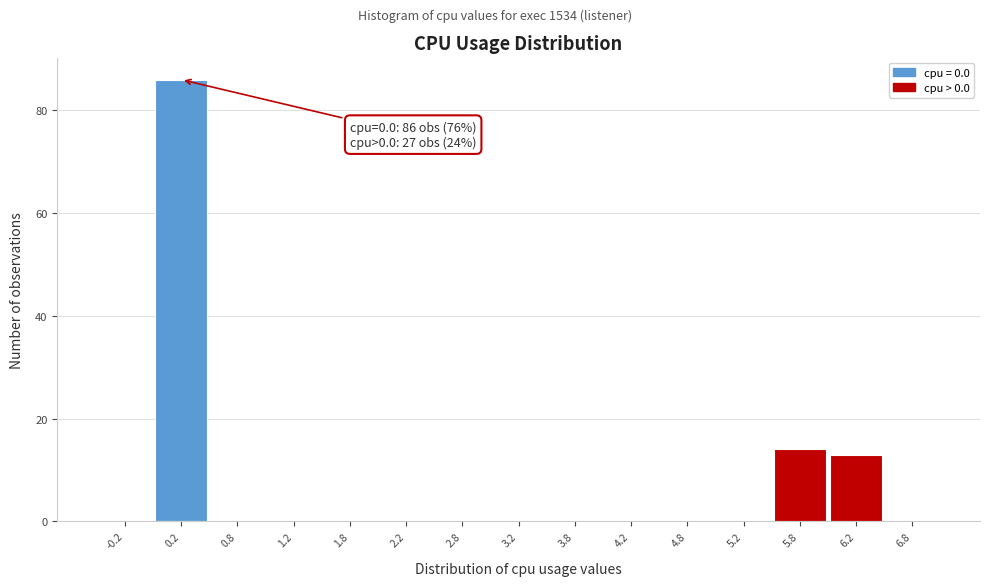

Which range on the x-axis has the tallest bar?

0.0 to 0.5